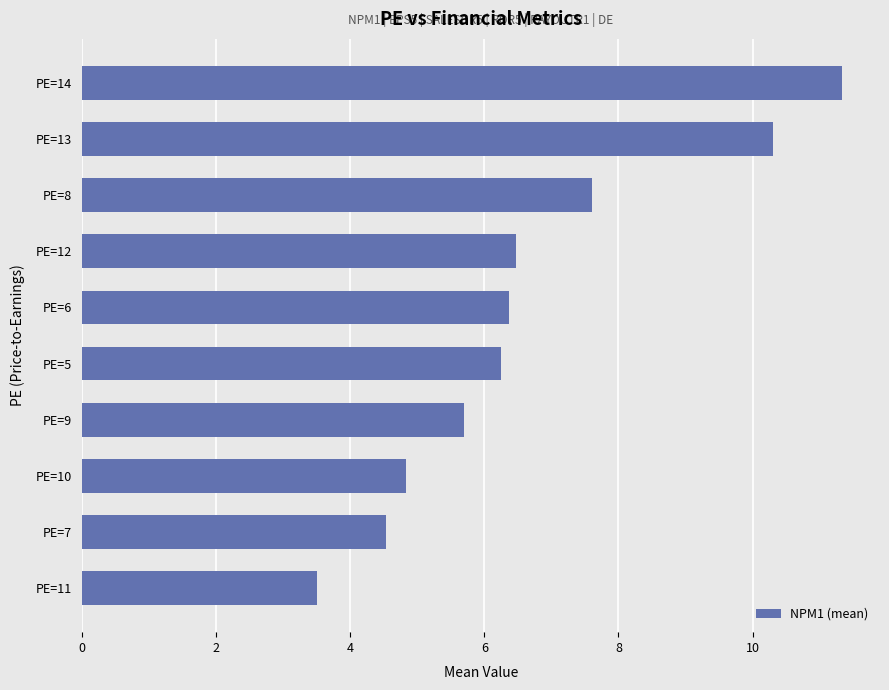

What is the difference between the maximum and minimum values?

7.8